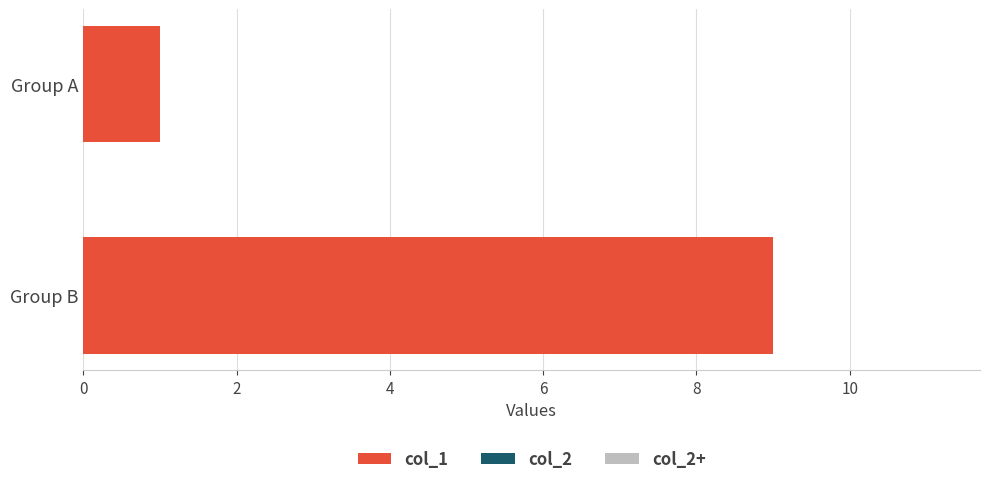

Does the chart contain any negative values?

No